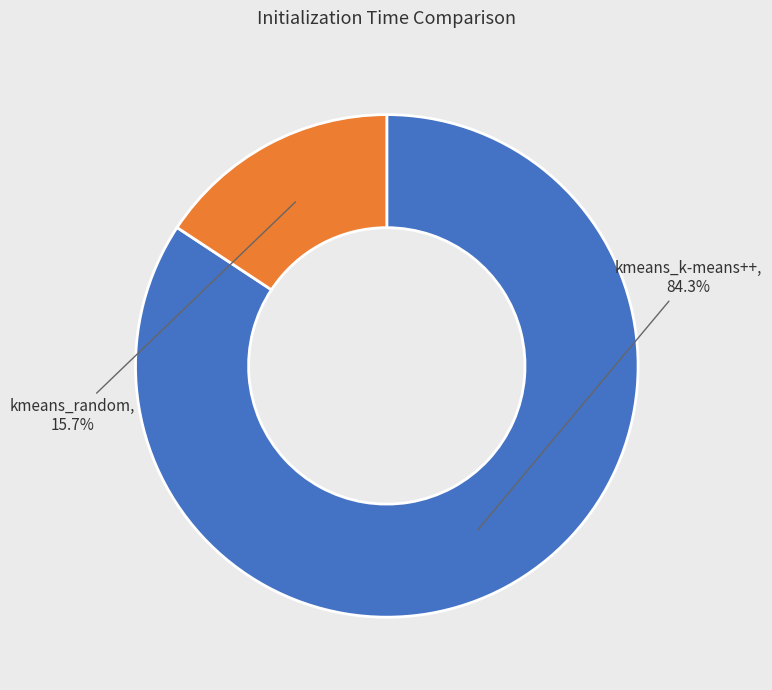

Does any single category account for the majority?

Yes